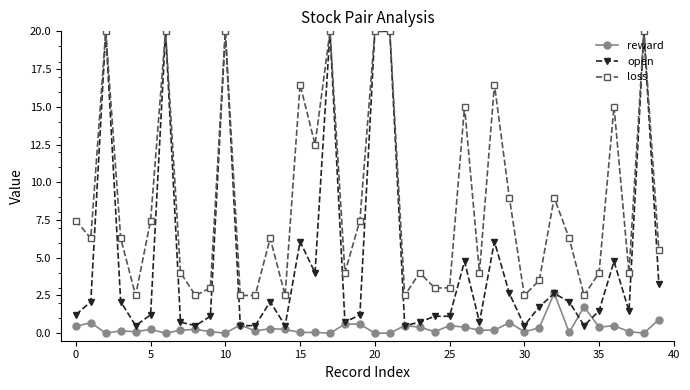

True or false: open has more than 2 points higher than both neighbors.

True